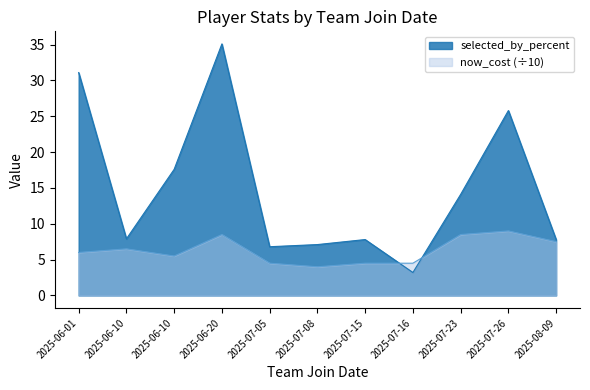

At which category is the sum across all series the highest?

2025-06-20